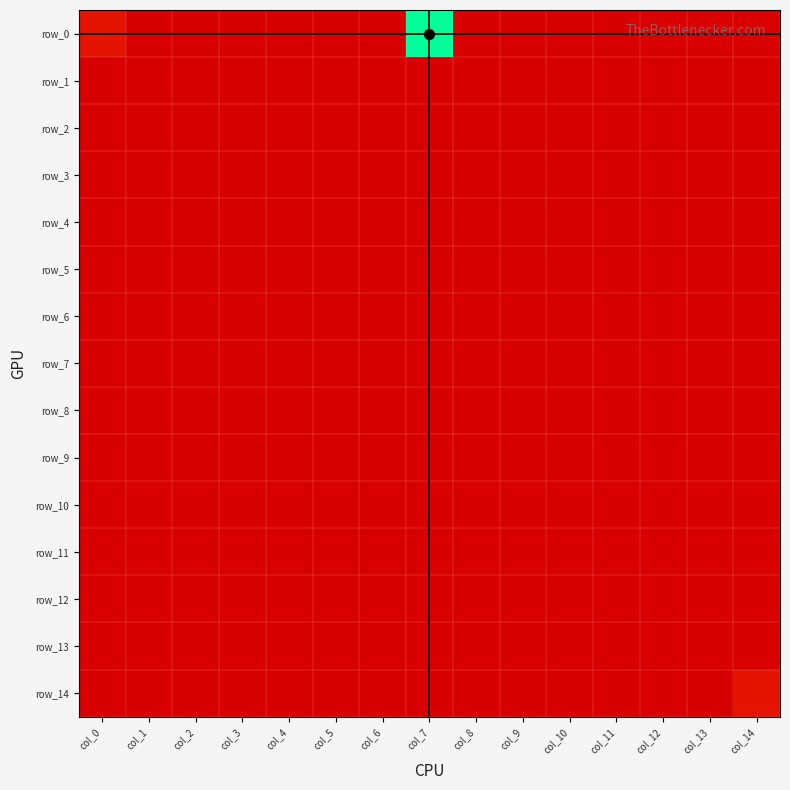

List the series in order of their peak value, highest first.

row_0, row_14, row_1, row_2, row_3, row_4, row_5, row_6, row_7, row_8, row_9, row_10, row_11, row_12, row_13